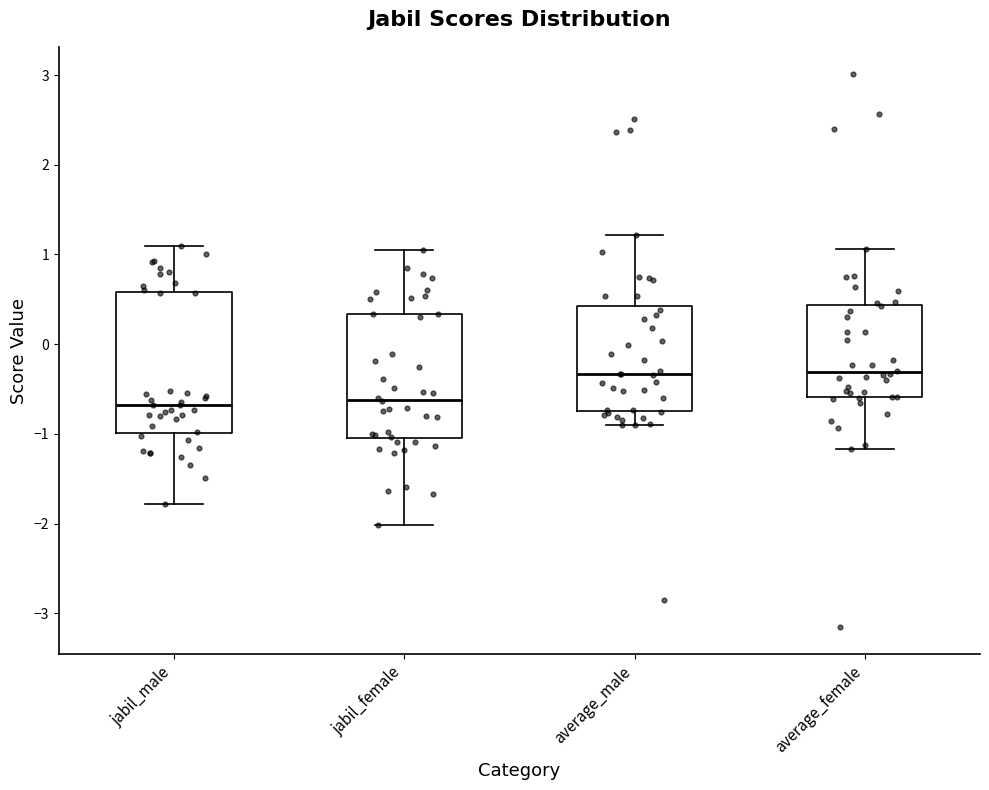

Reading left to right, transcribe this box plot: for each box, give where its median line is, the range the box spans, and where its two whiskers end, as read against the y-axis. The values are not printed on the chart, so give them approximately, as read against the axis.

jabil_male: median -0.7, box -1.0 to 0.6, whiskers -1.8 to 1.1
jabil_female: median -0.6, box -1.0 to 0.3, whiskers -2.0 to 1.0
average_male: median -0.3, box -0.7 to 0.4, whiskers -0.9 to 1.2
average_female: median -0.3, box -0.6 to 0.4, whiskers -1.2 to 1.1